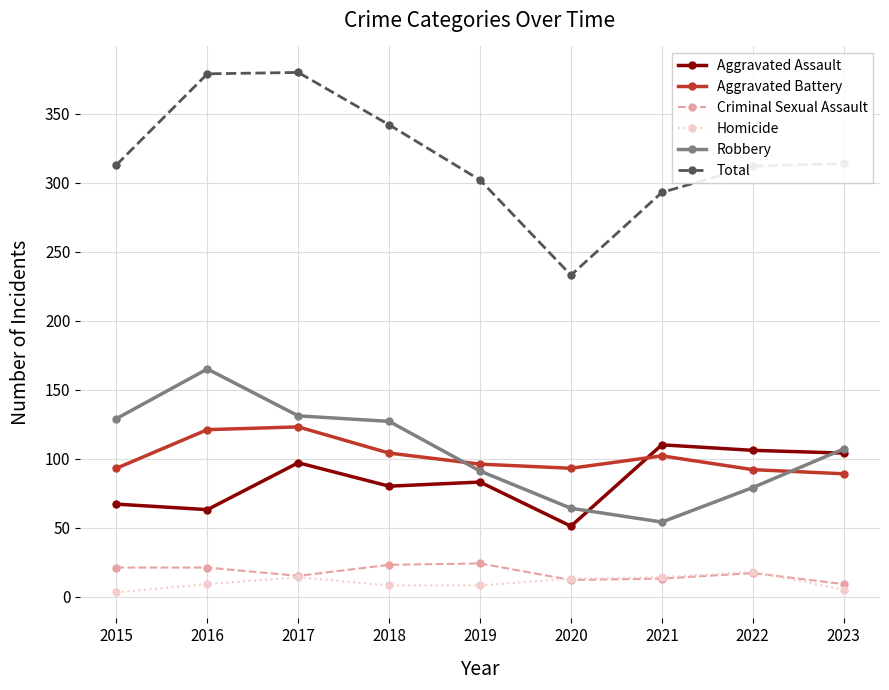

What is the maximum value for Total?

380